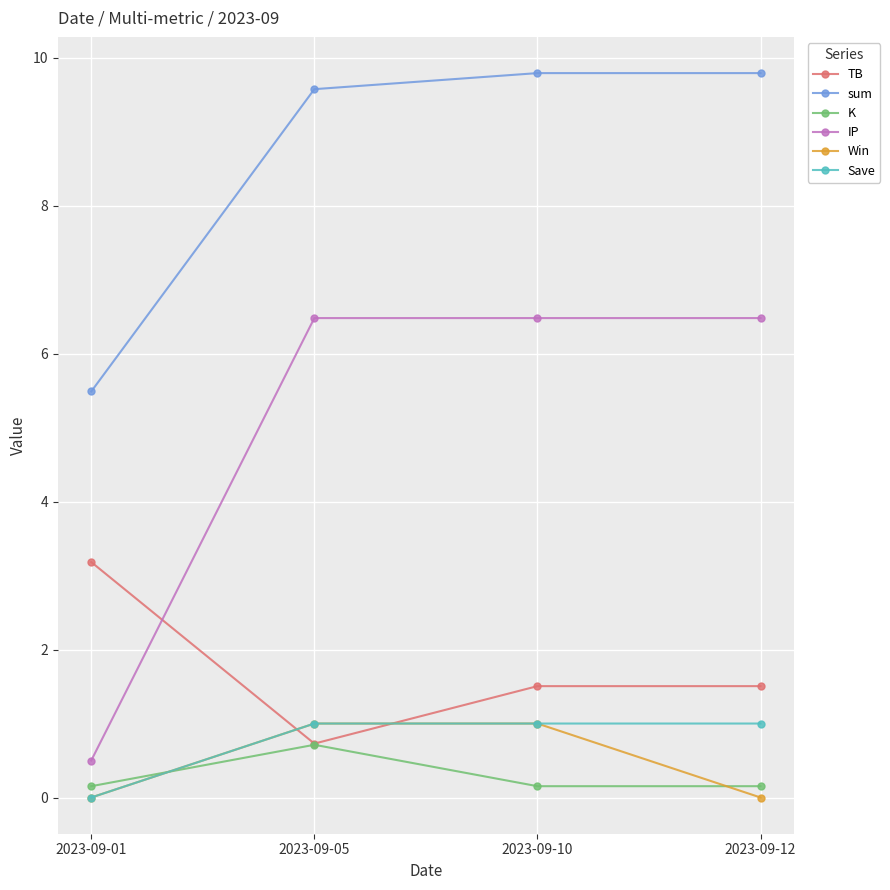

How many distinct data groups are displayed?

6